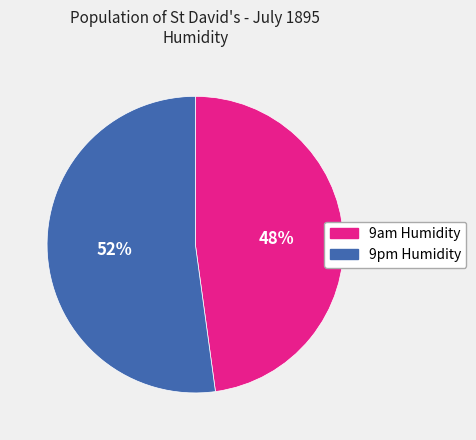

Is it true that 9am Humidity is 48% of the pie?

True